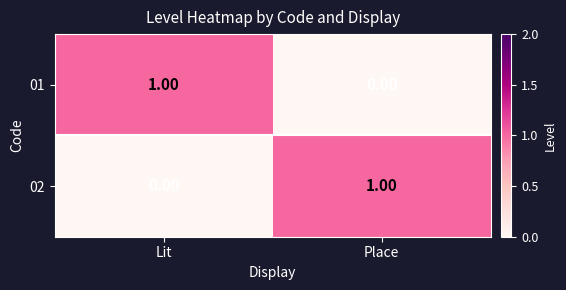

Where is 01 nearest to the value 0?

Place